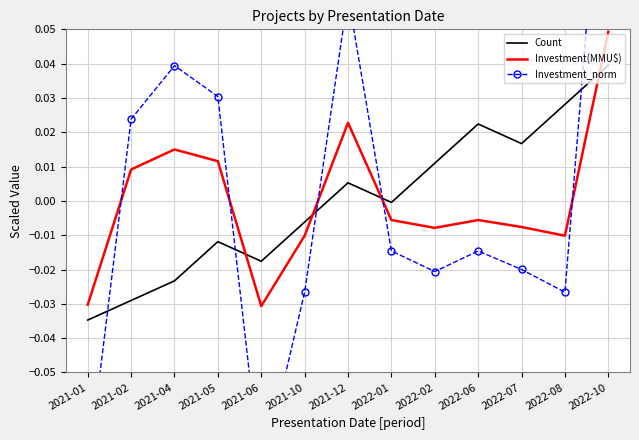

List the series in order of their peak value, highest first.

Investment_norm, Investment(MMU$), Count